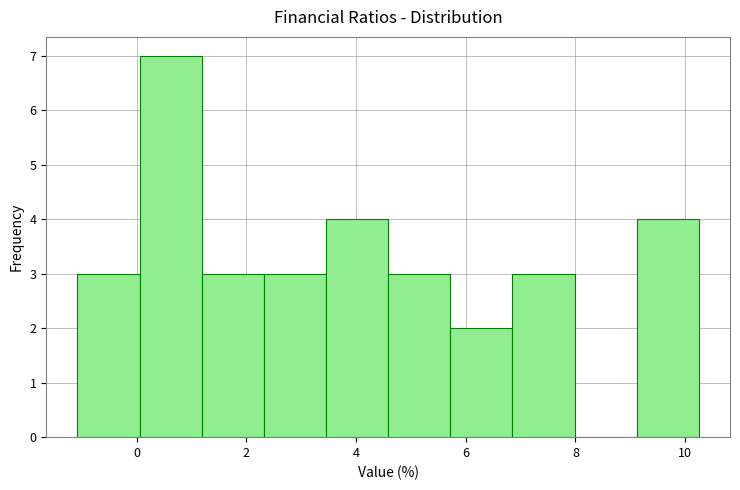

Reading left to right, list every bar in this chart as the range it spans on the x-axis followed by its height. Neither the bar edges nor the heights are printed on the chart, so give them approximately, as read against the axes.

-1.0 to 0.0: 3
0.0 to 1.2: 7
1.2 to 2.4: 3
2.4 to 3.4: 3
3.4 to 4.6: 4
4.6 to 5.8: 3
5.8 to 6.8: 2
6.8 to 8.0: 3
8.0 to 9.2: 0
9.2 to 10.2: 4